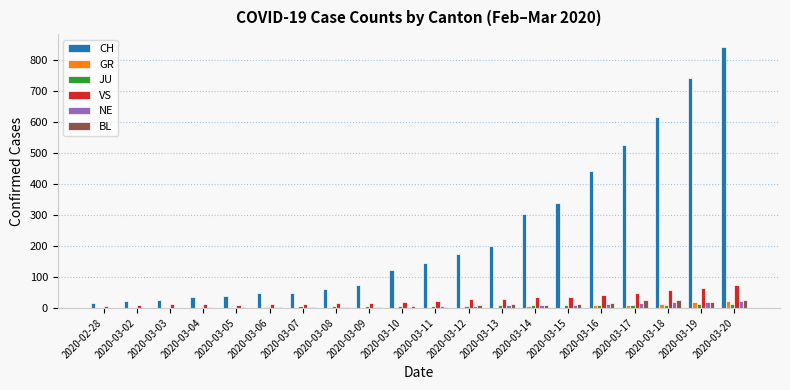

Which series changed the most between 2020-03-05 and 2020-03-15?

CH